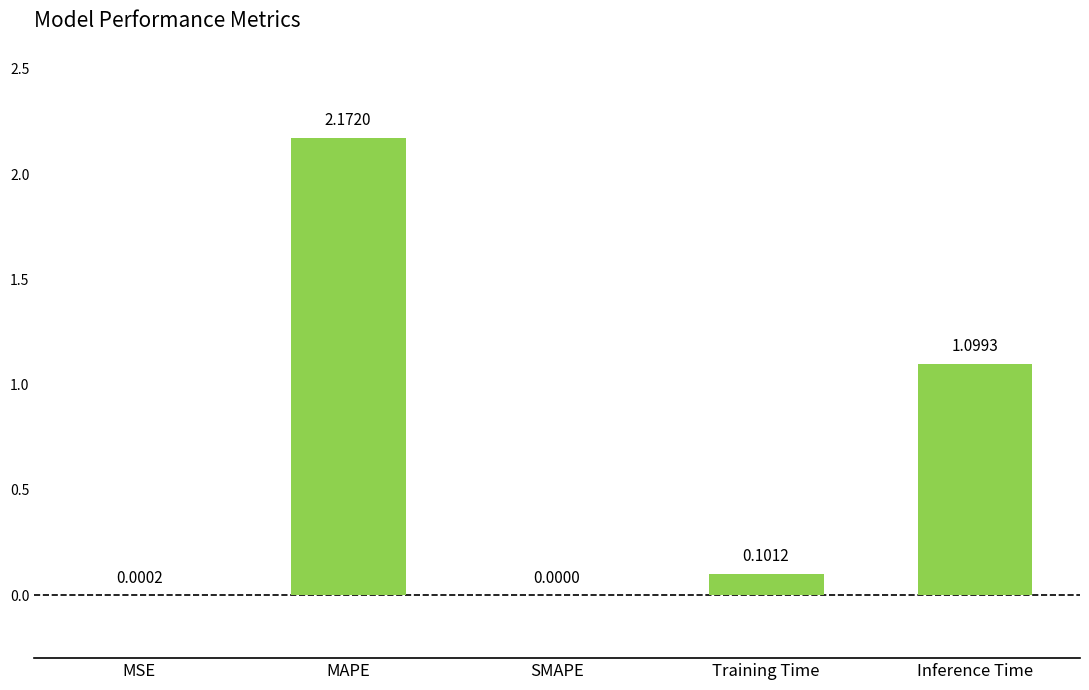

Which category has the highest value across all series?

MAPE